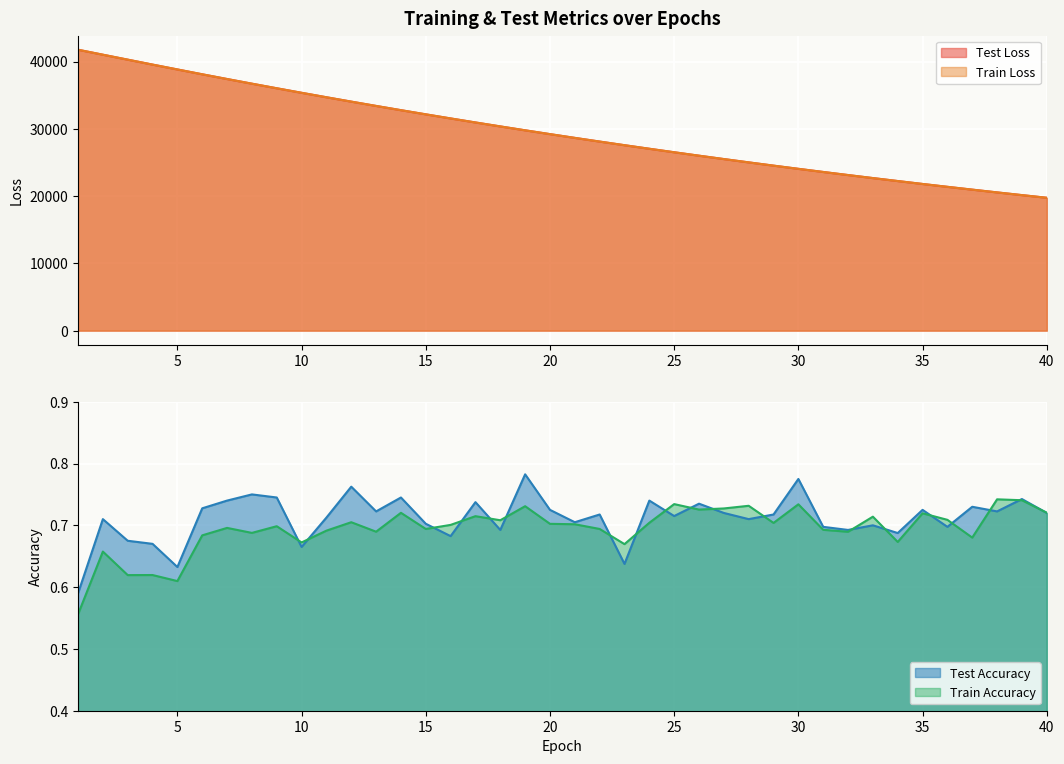

At which category does train_accuracy reach its first local peak?

2